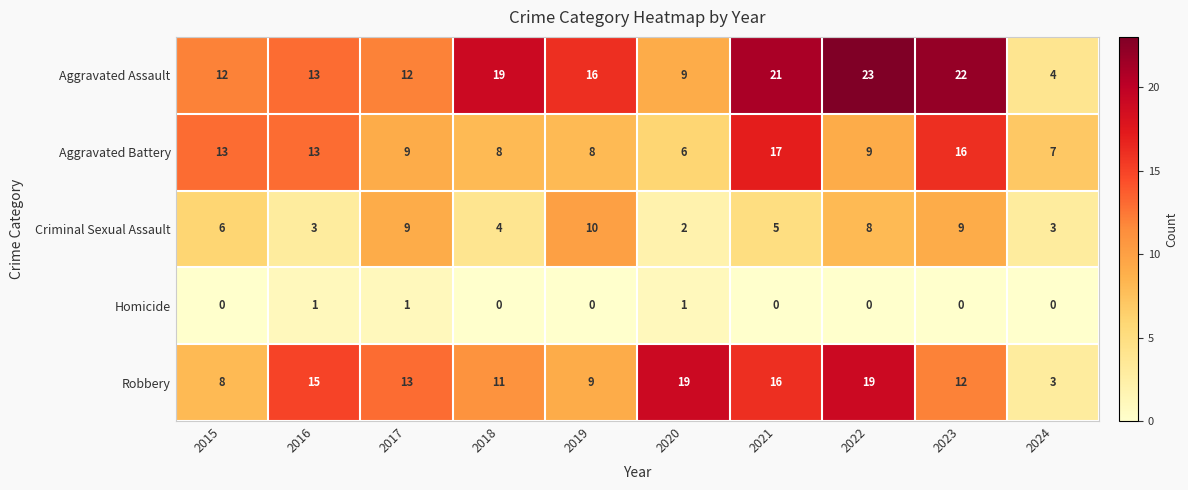

At which category does the chart reach its peak across all series?

2022